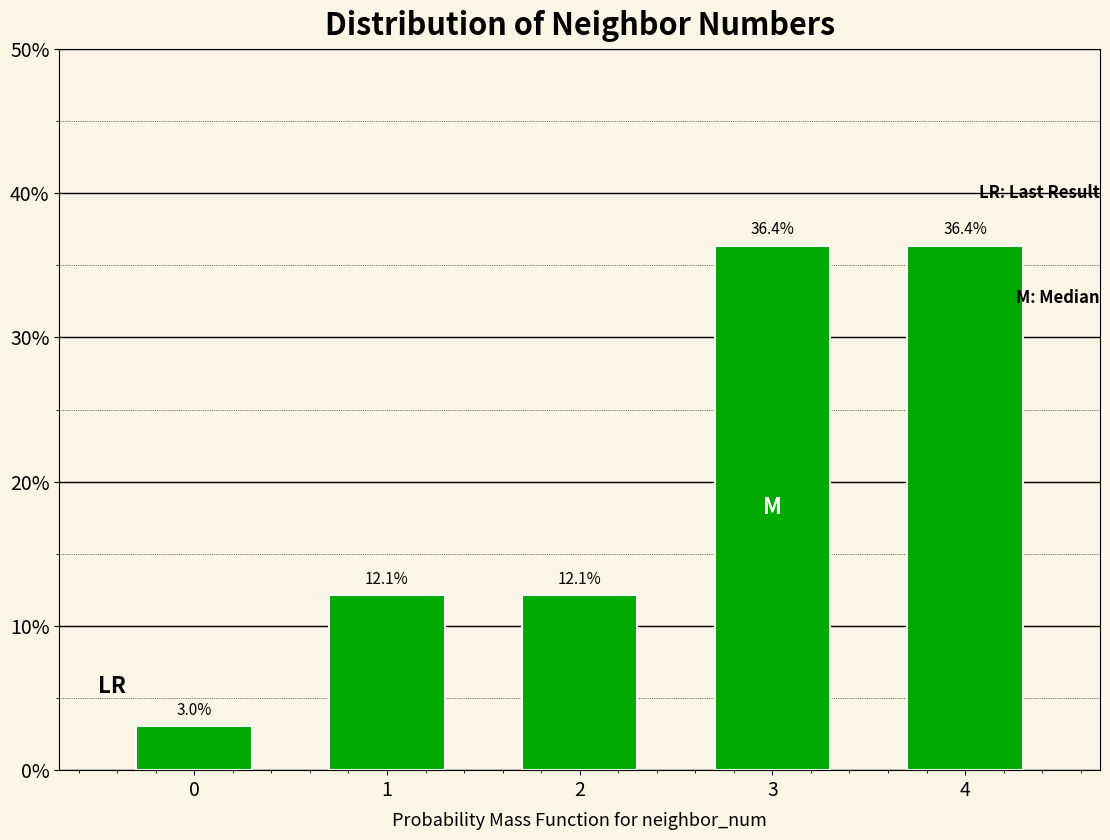

Reading right to left, transcribe all the data shown in this chart.

4=36.4	3=36.4	2=12.1	1=12.1	0=3.0